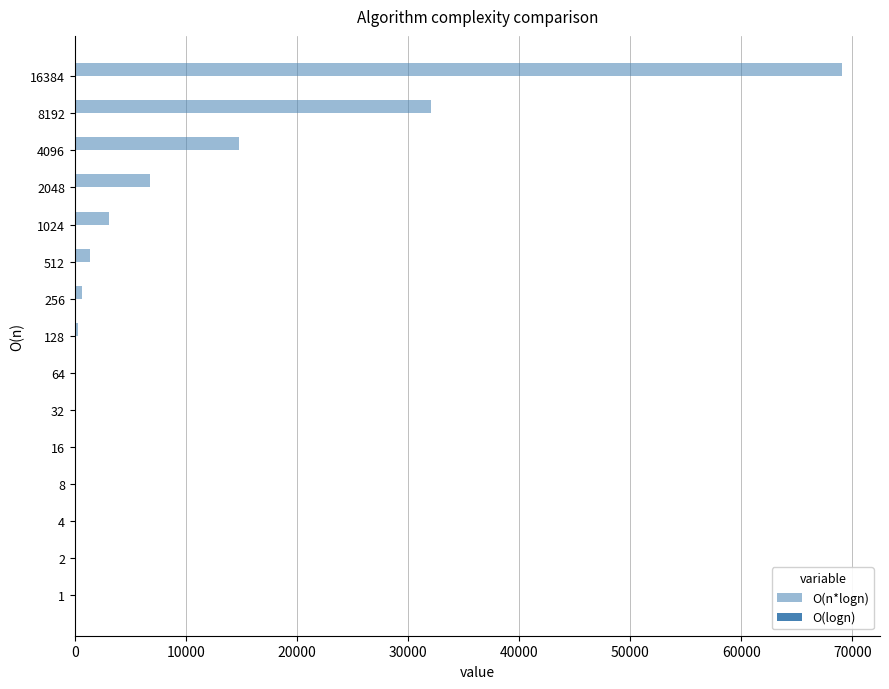

Reading right to left, list all the values displayed in this chart.

O(n*logn): 69049.1	32058.5	14796.2	6781.6	3082.5	1387.1	616.5	269.7	115.6	48.2	19.3	7.2	2.4	0.6	0.0
O(logn): 4.2	3.9	3.6	3.3	3.0	2.7	2.4	2.1	1.8	1.5	1.2	0.9	0.6	0.3	0.3